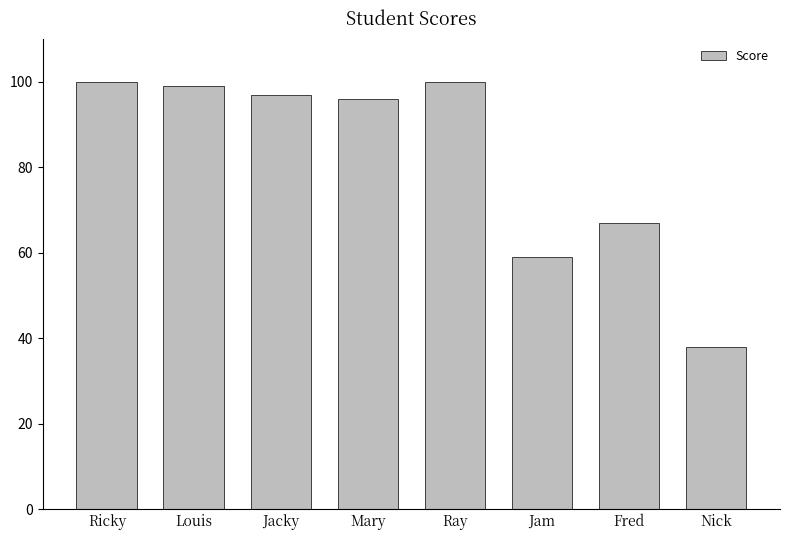

What is the label of the 1st bar from the left?

Ricky